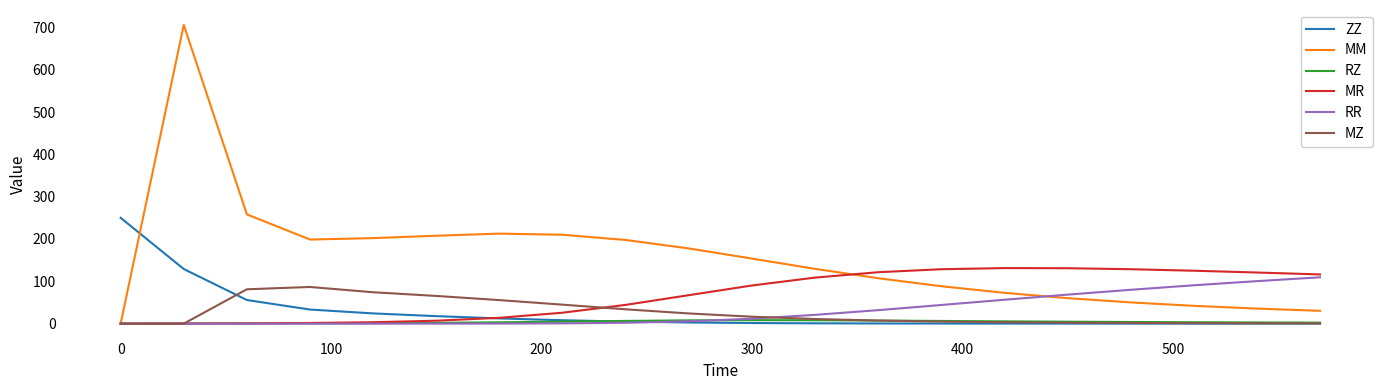

What is the difference between the second highest and second lowest values in the RR series?

100.5